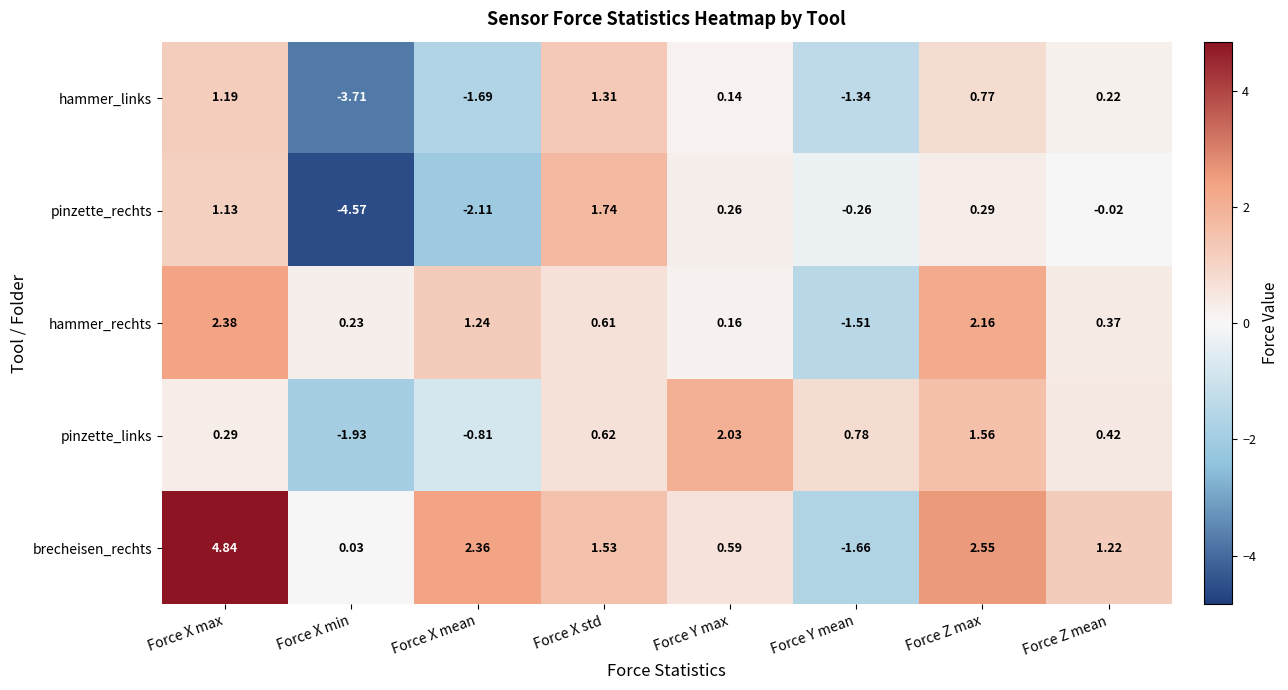

Which series has the largest total across all categories?

brecheisen_rechts